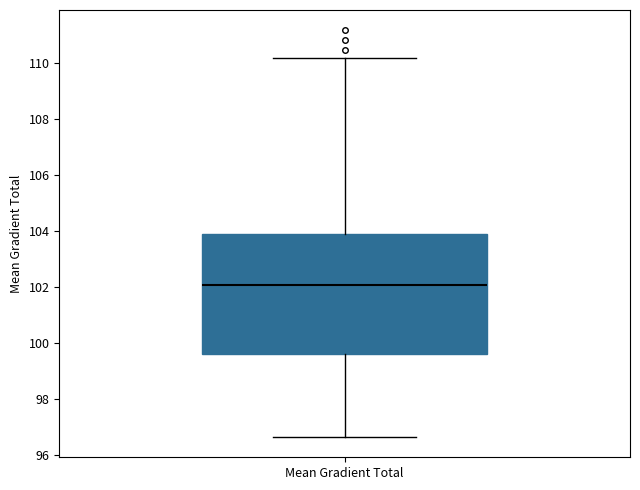

Transcribe this box plot: give where the median line is, the range the box spans, and where the two whiskers end, as read against the y-axis. The values are not printed on the chart, so give them approximately, as read against the axis.

median 102.0, box 99.6 to 103.8, whiskers 96.6 to 110.2